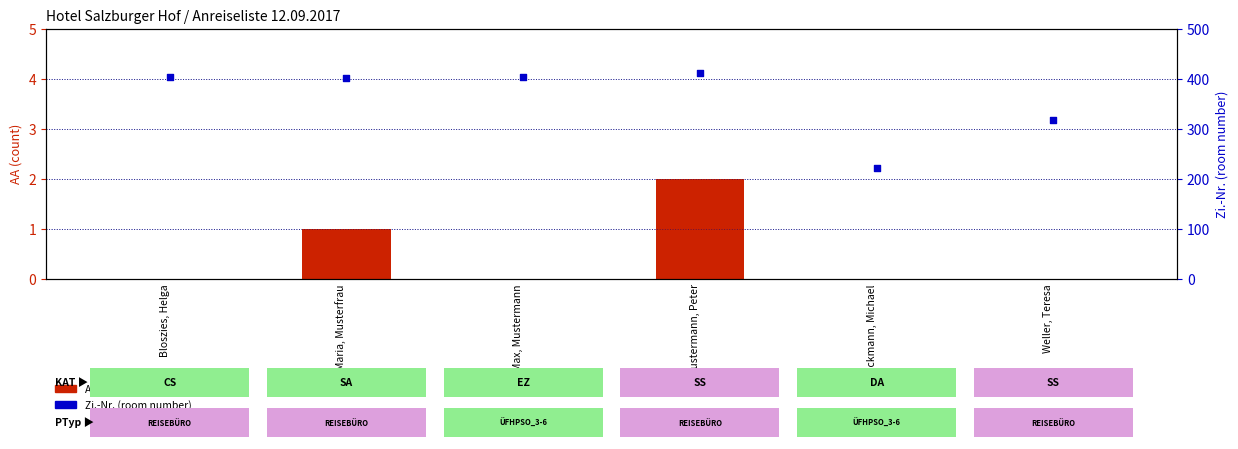

What is the total value across all series at Stockmann, Michael?

222